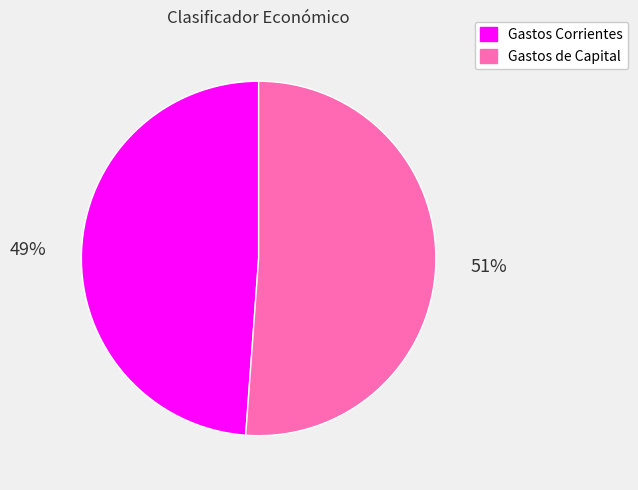

Is it true that Gastos Corrientes is 49% of the pie?

True